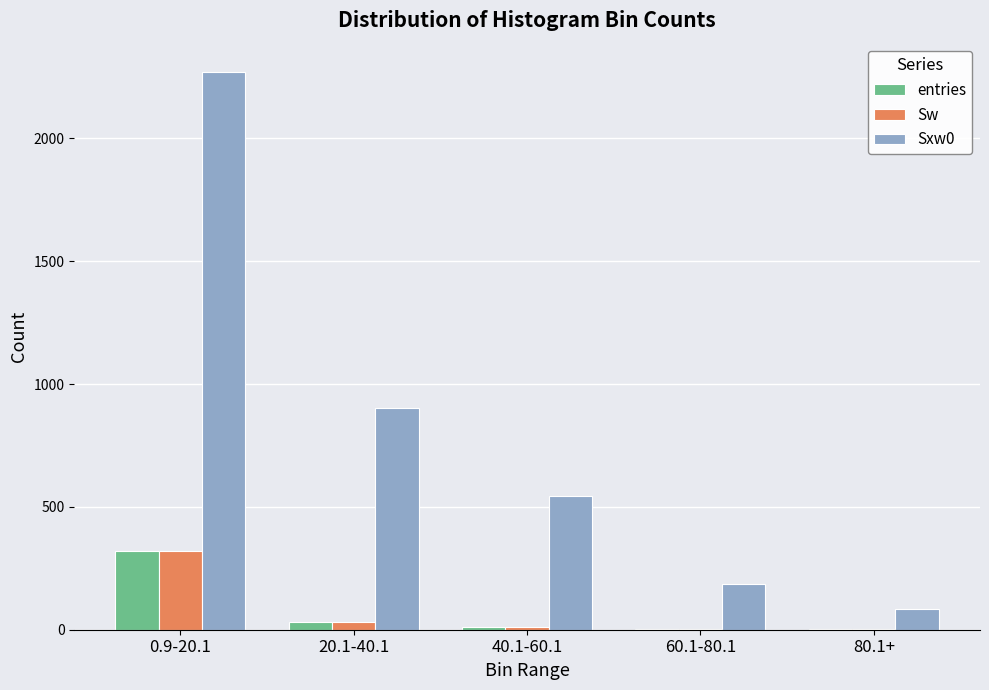

Which label corresponds to the largest value in the chart?

0.9-20.1